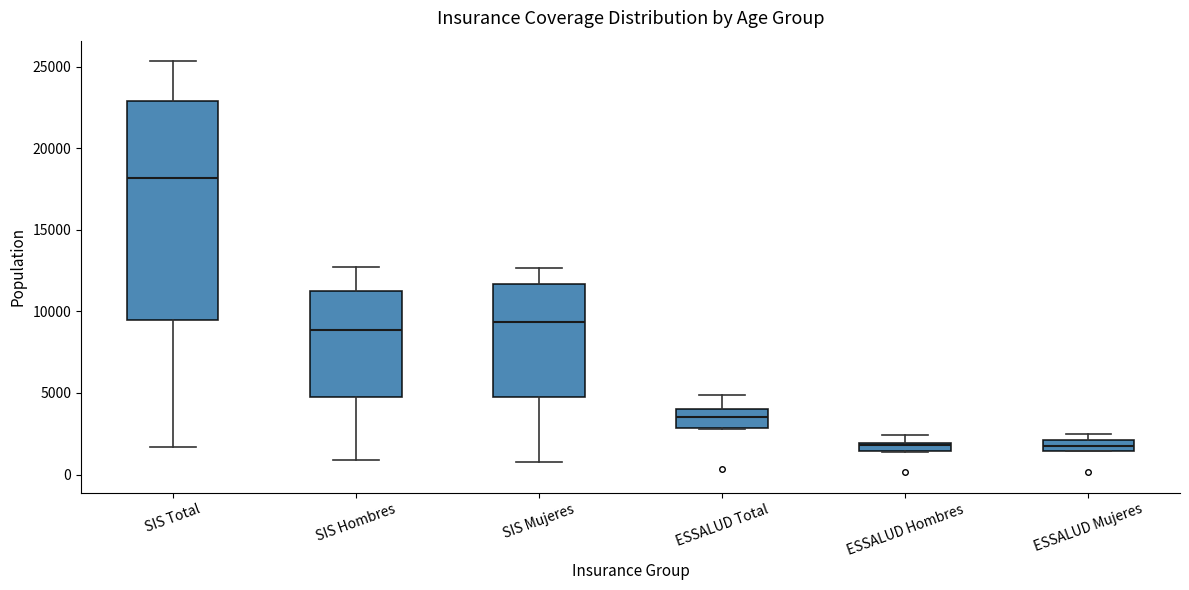

Comparing the boxes themselves (not the whiskers), which one is the tallest?

SIS Total